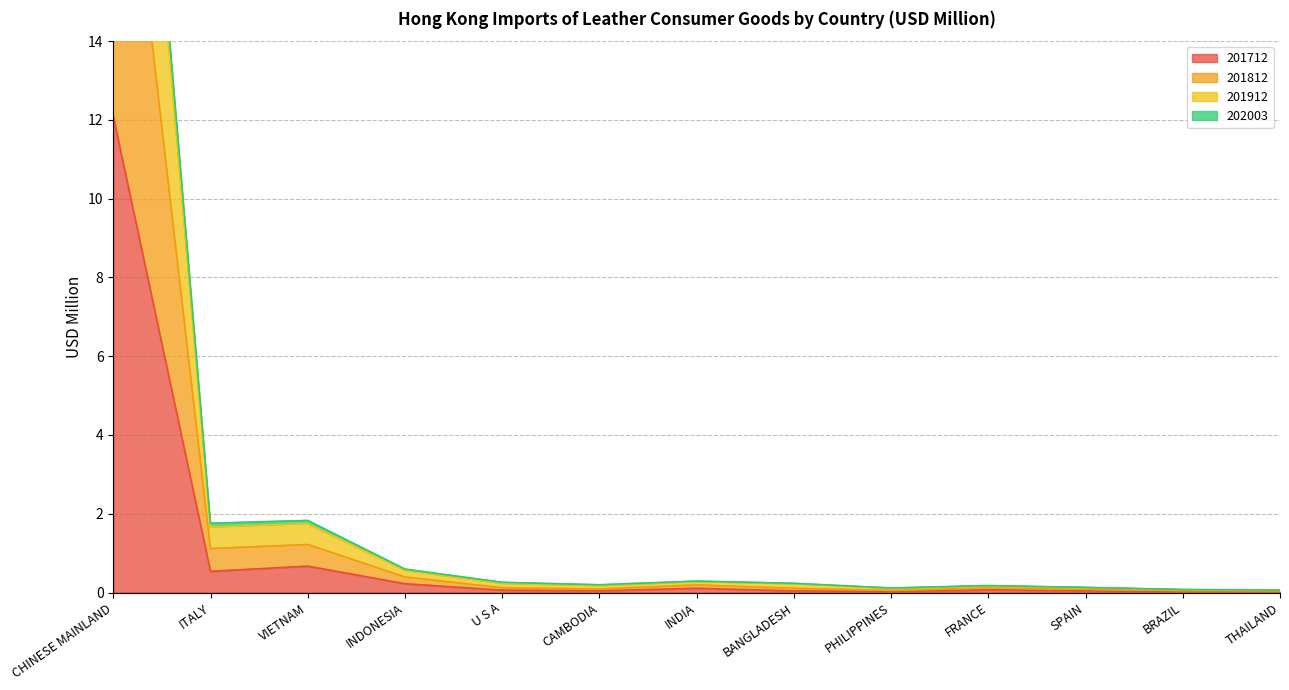

What are all the series names shown in the legend?

201712, 201812, 201912, 202003